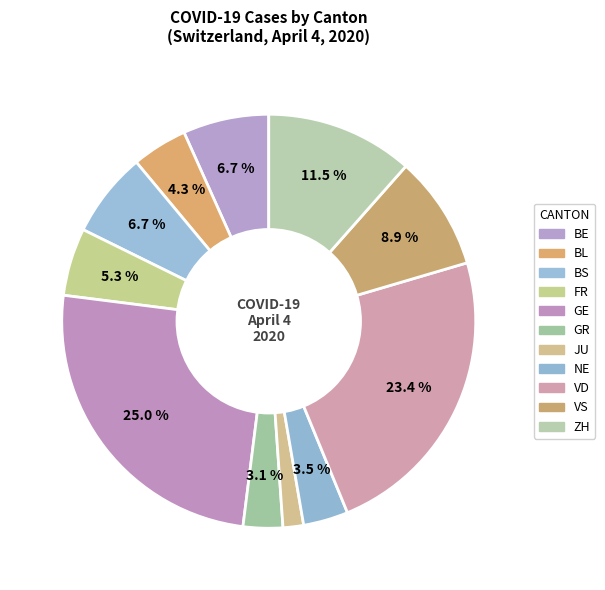

Count the number of slices in the pie.

11